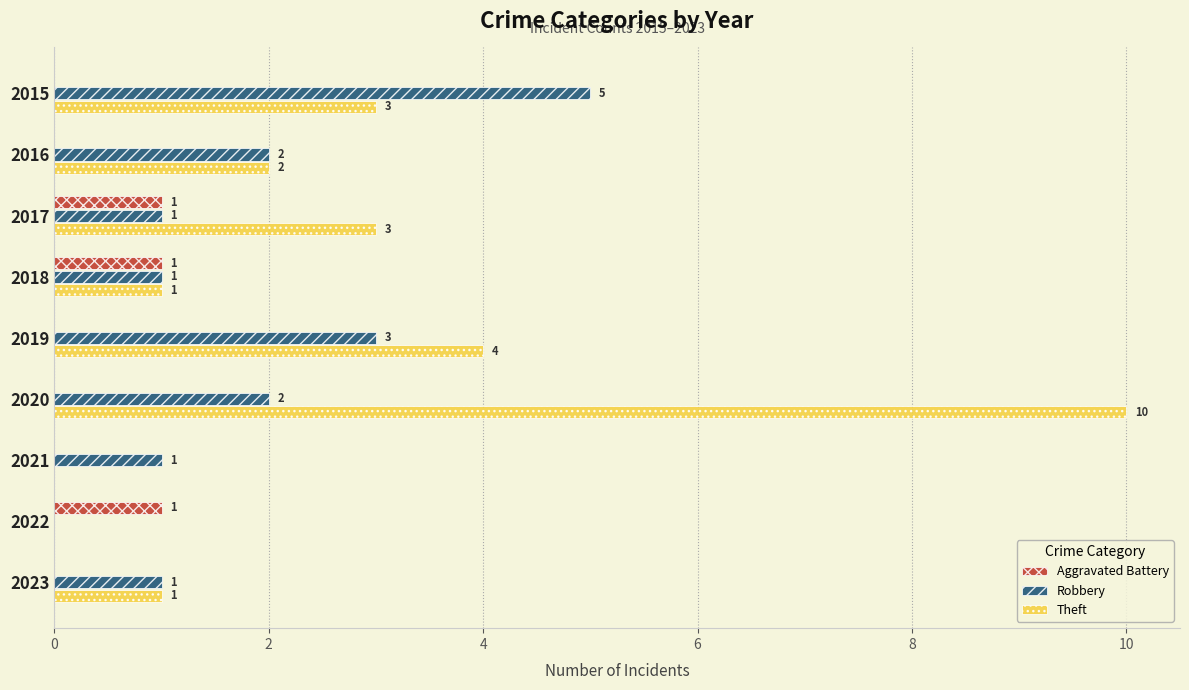

Which series has the largest total across all categories?

Theft